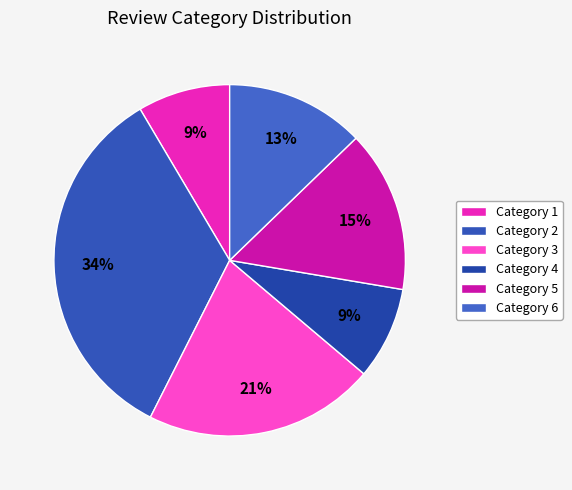

How many segments does this pie chart have?

6